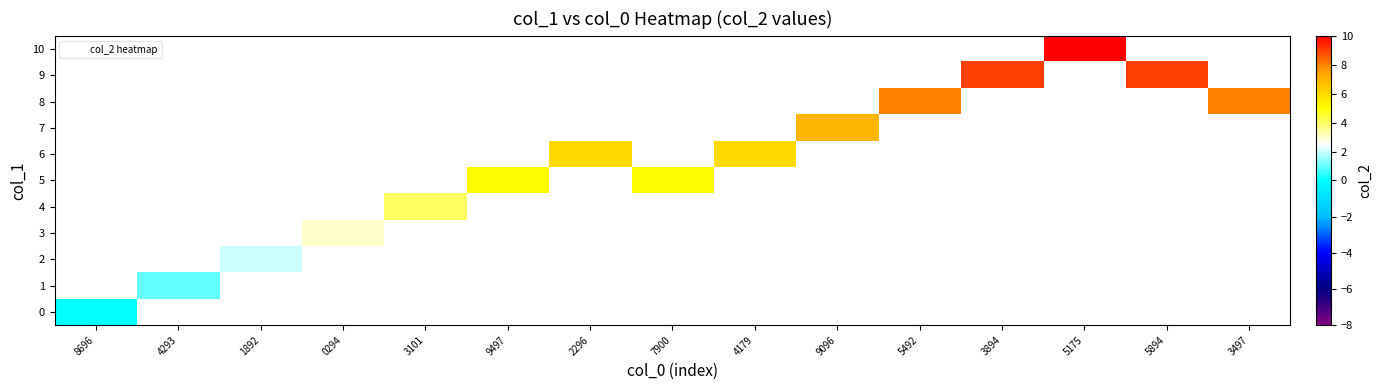

Which label corresponds to the smallest value in the chart?

8696